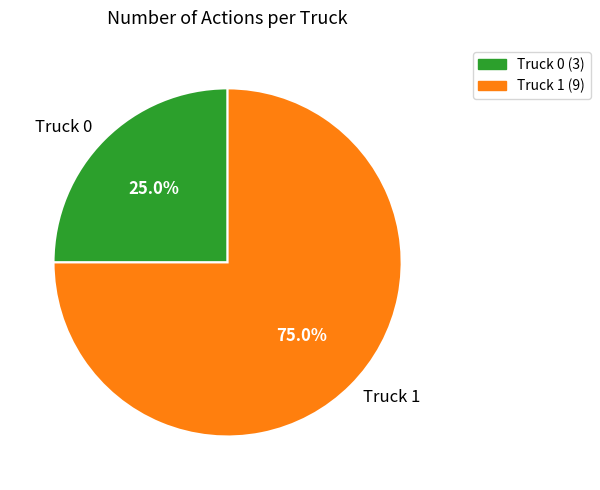

What percentage is NOT represented by Truck 1?

25.0%